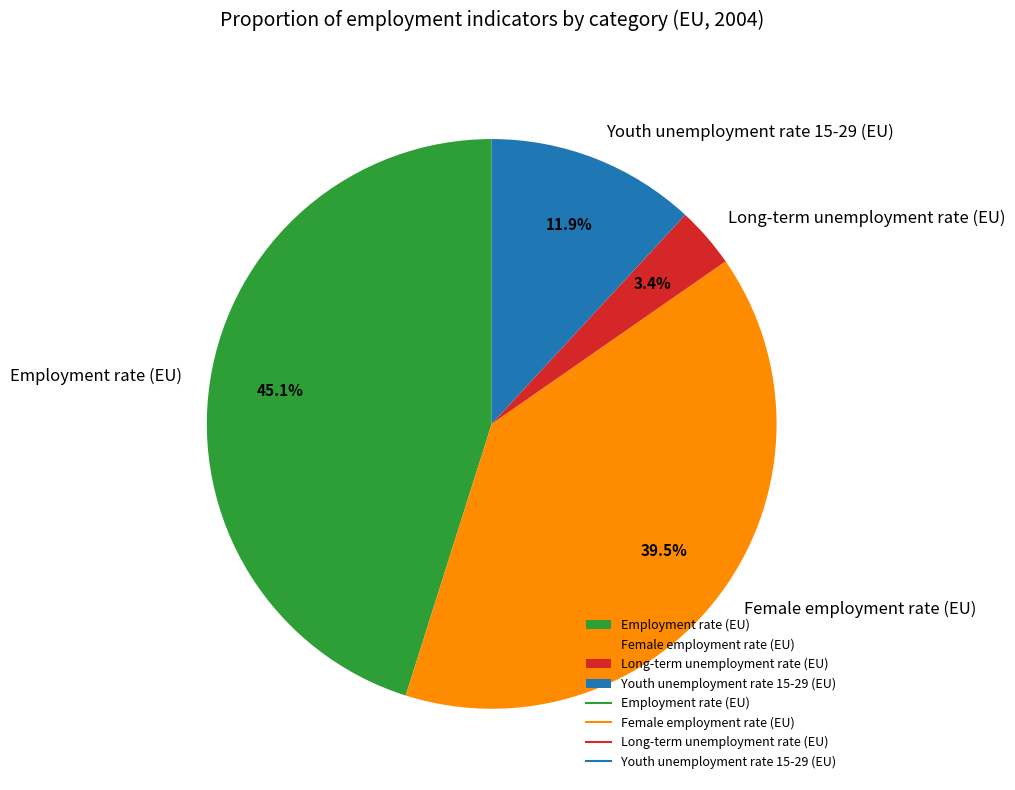

To the nearest percent, what is the average slice percentage?

25%